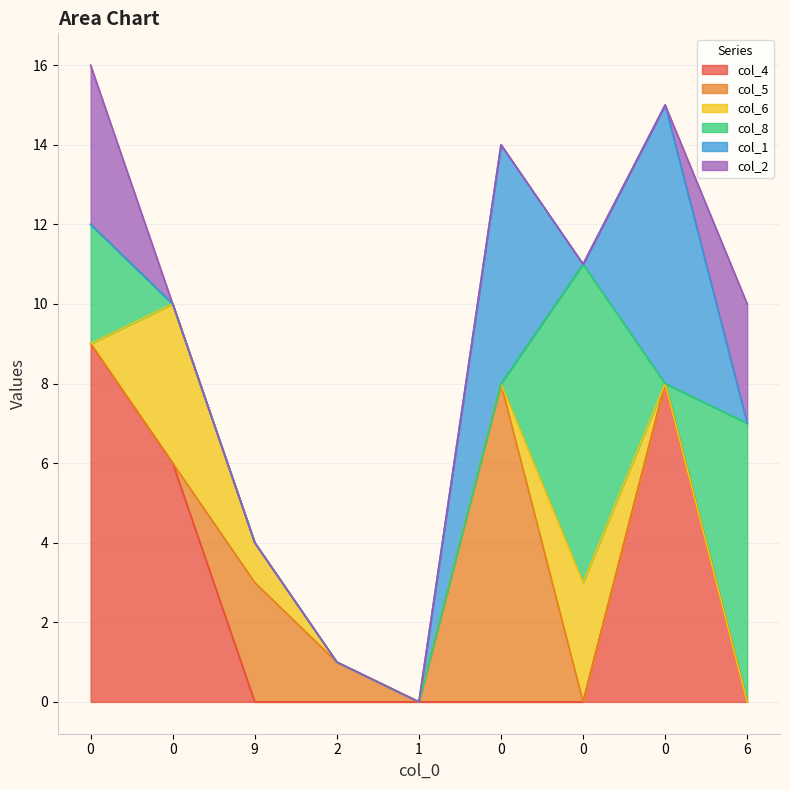

How many intersections are there between col_6 and col_4?

2